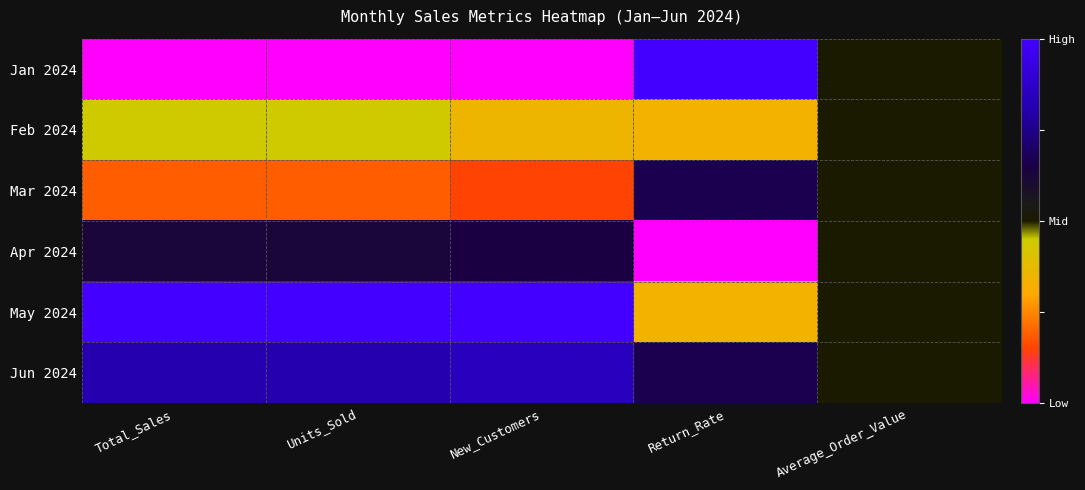

How many distinct data groups are displayed?

6